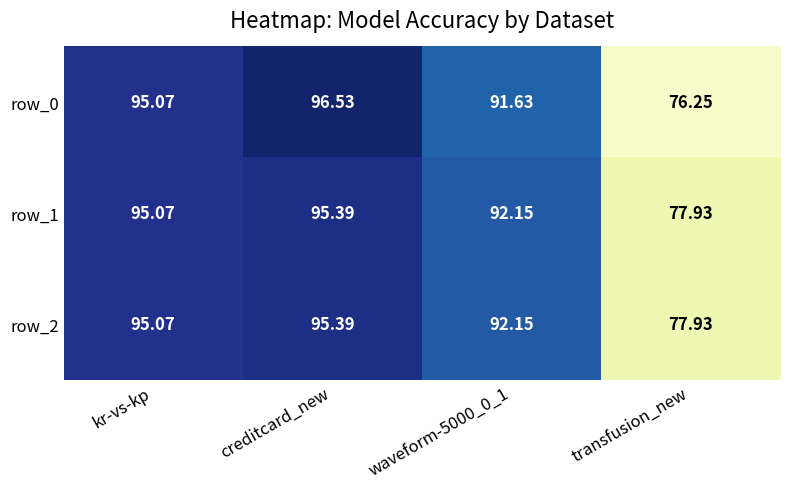

Is the value of row_0 at transfusion_new greater than the value of row_1 at creditcard_new?

No